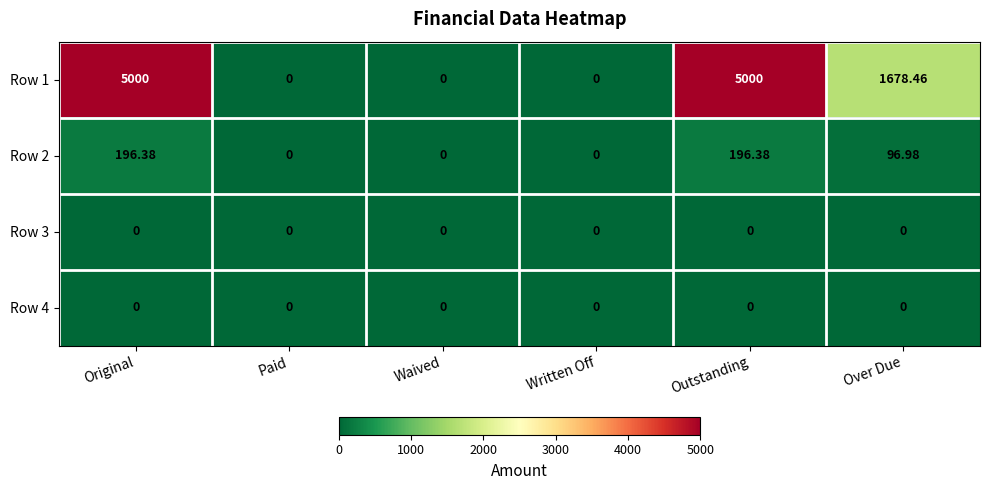

Is the value of Row 1 at Over Due greater than the value of Row 3 at Over Due?

Yes